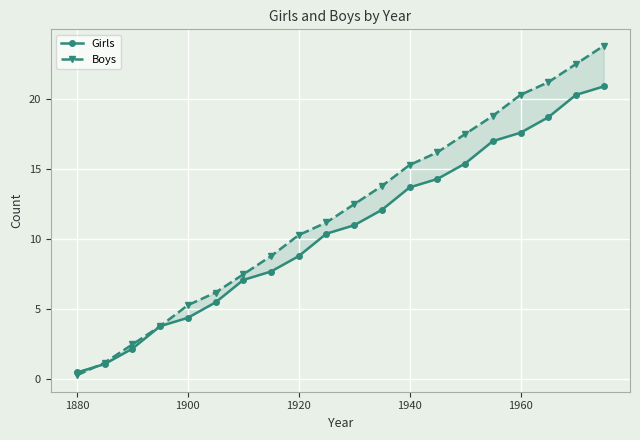

Is the value of Girls at 14 greater than the value of Boys at 9?

Yes